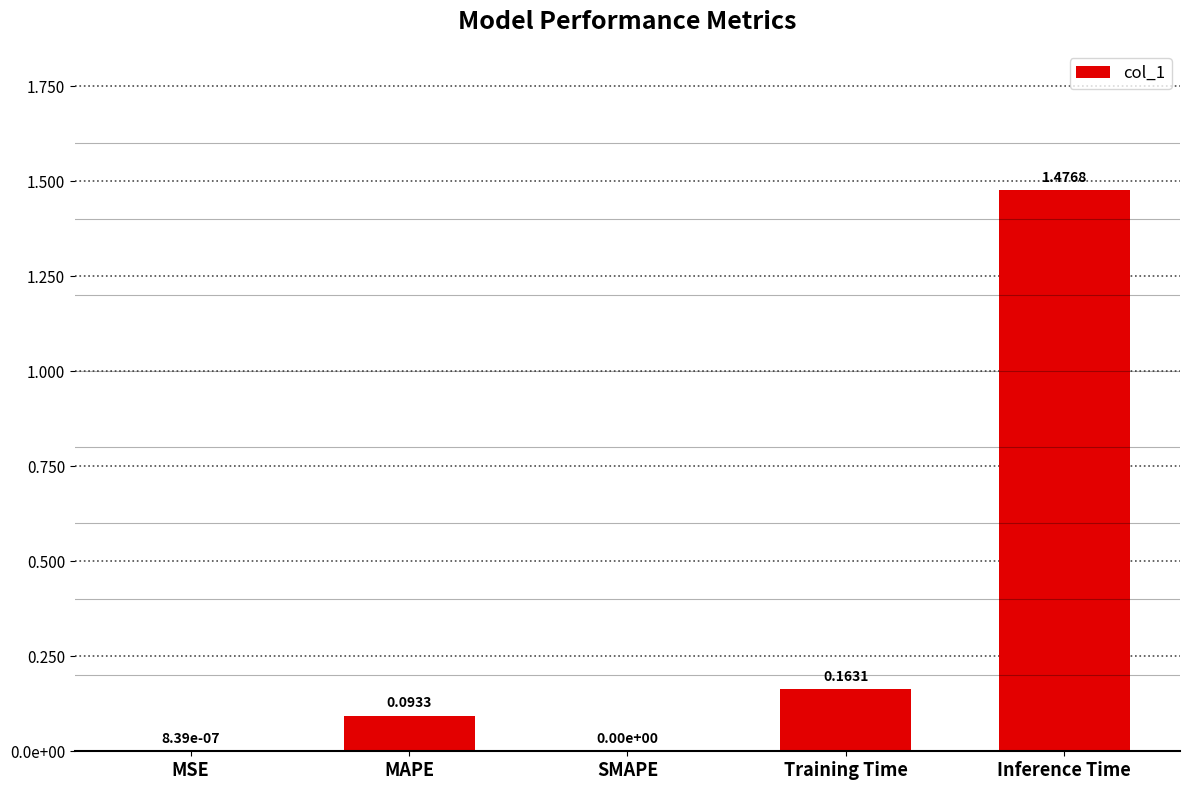

Reading left to right, what are all the values shown in this chart?

0.0	0.1	0.0	0.2	1.5